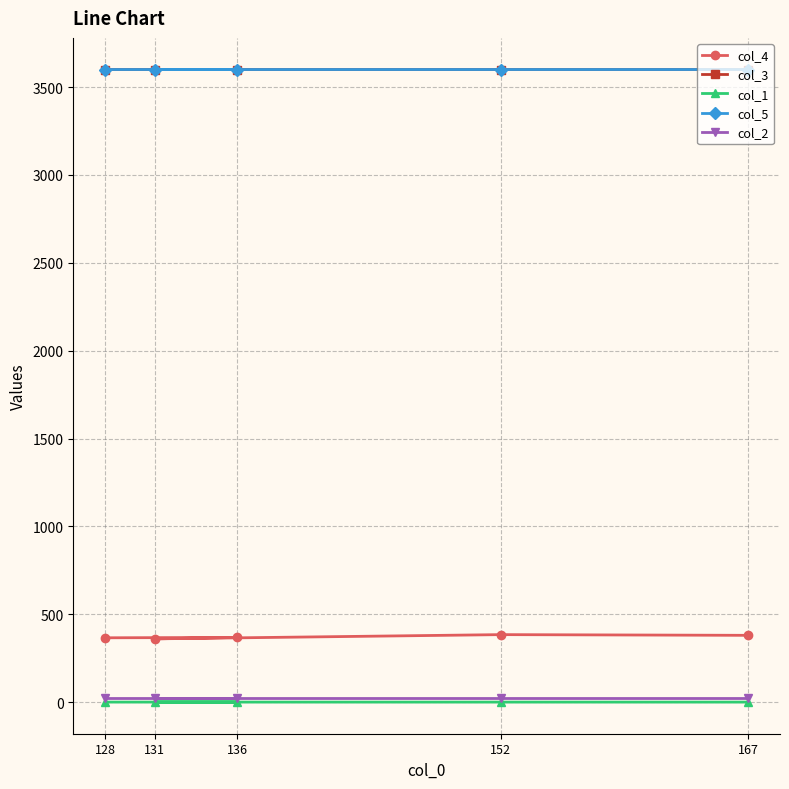

True or false: col_1 and col_2 cross at least once.

False